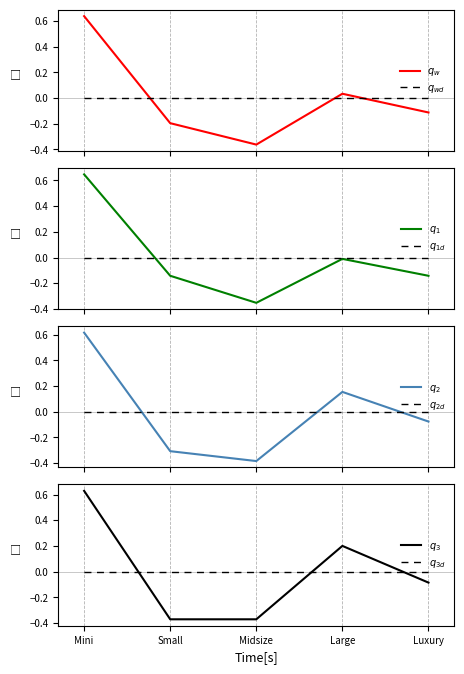

What is the label of the 3rd point from the right?

Midsize